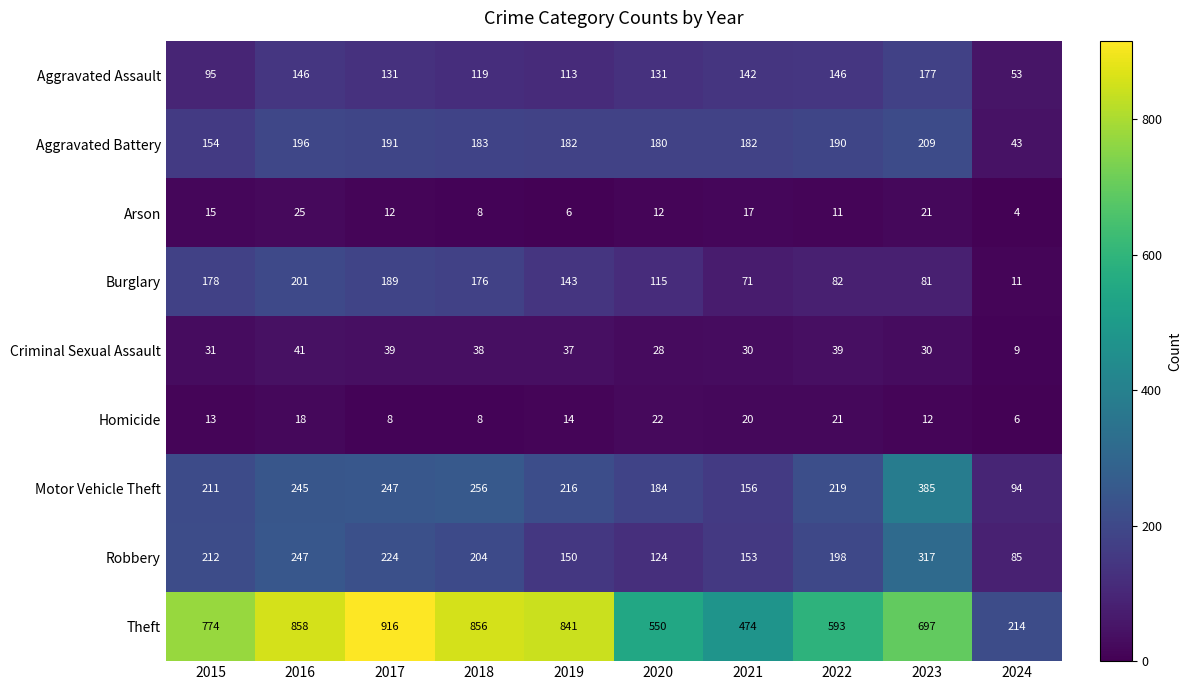

Where is Criminal Sexual Assault nearest to the value 25?

2020